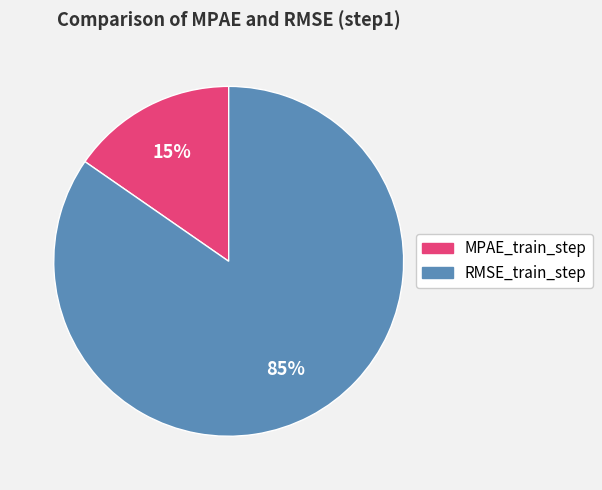

What percentage is the RMSE_train_step slice, to the nearest percent?

85%